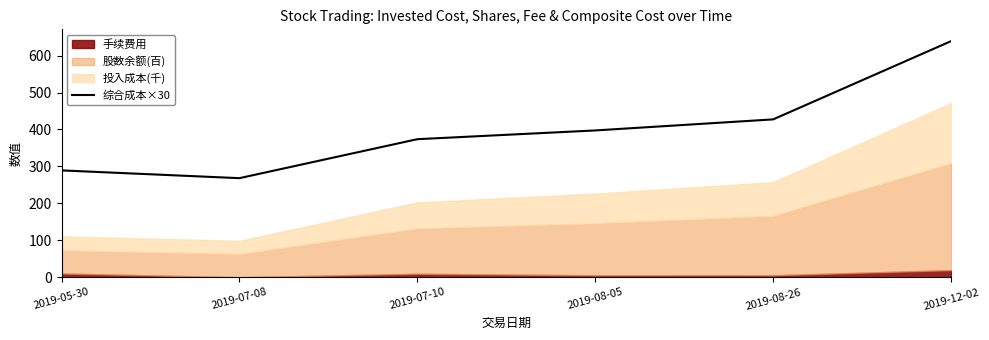

Approximately how many times larger is the value at 2019-08-26 compared to 2019-07-08?

1.6